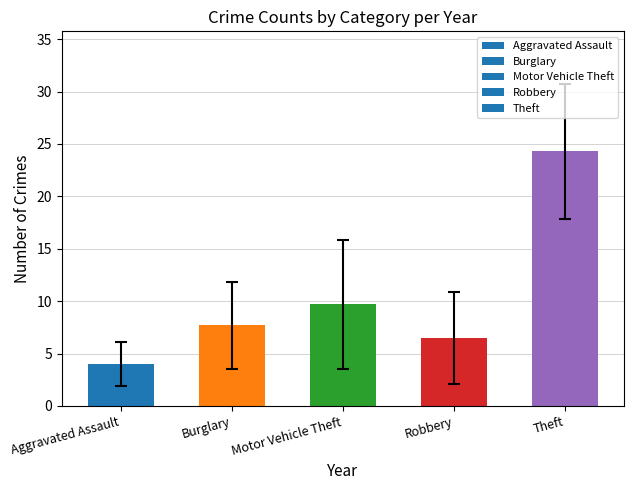

What is the average value?

10.4